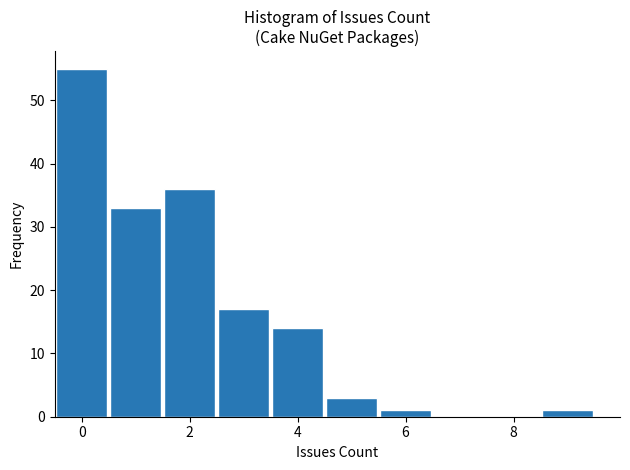

Reading left to right, list every bar in this chart as the range it spans on the x-axis followed by its height. Neither the bar edges nor the heights are printed on the chart, so give them approximately, as read against the axes.

-0.5 to 0.5: 55
0.5 to 1.5: 33
1.5 to 2.5: 36
2.5 to 3.5: 17
3.5 to 4.5: 14
4.5 to 5.5: 3
5.5 to 6.5: 1
6.5 to 7.5: 0
7.5 to 8.5: 0
8.5 to 9.5: 1